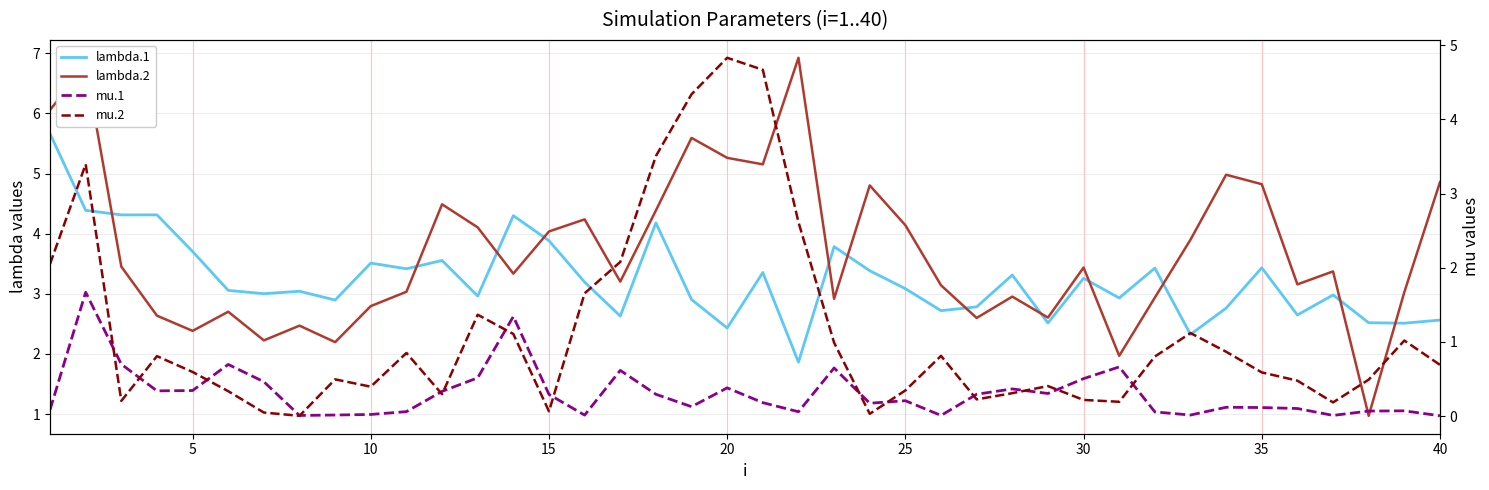

Is it true that mu.1 equals 0.1 at 35?

True